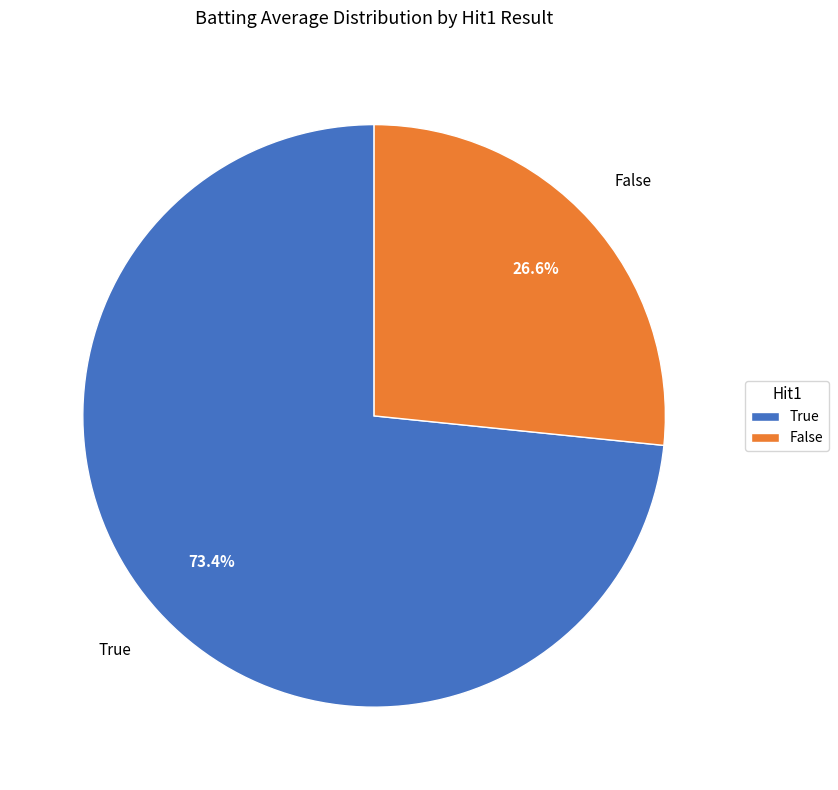

Does True represent more than half of the total?

Yes